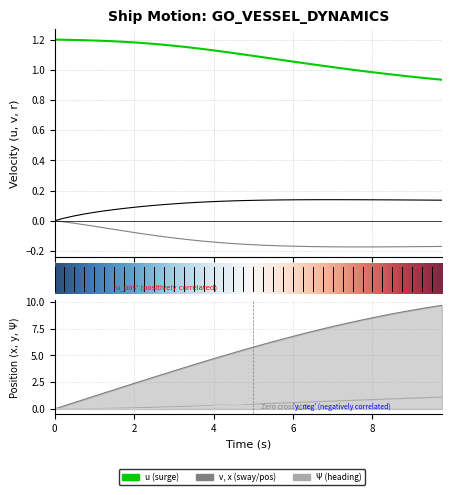

What is the difference between the second highest and minimum values in the v series?

0.2